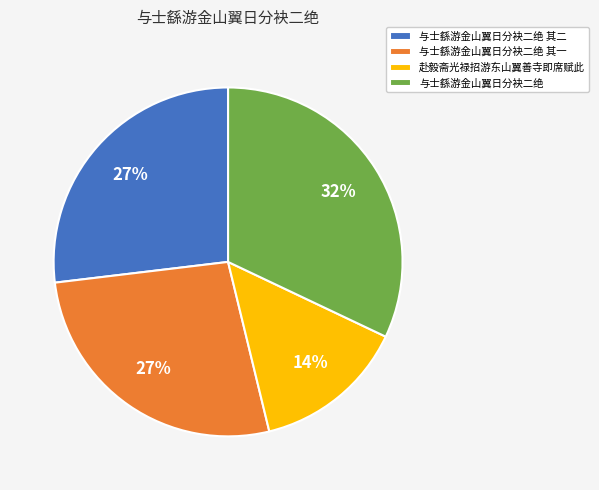

Which slice is the smallest?

赴毅斋光禄招游东山翼善寺即席赋此